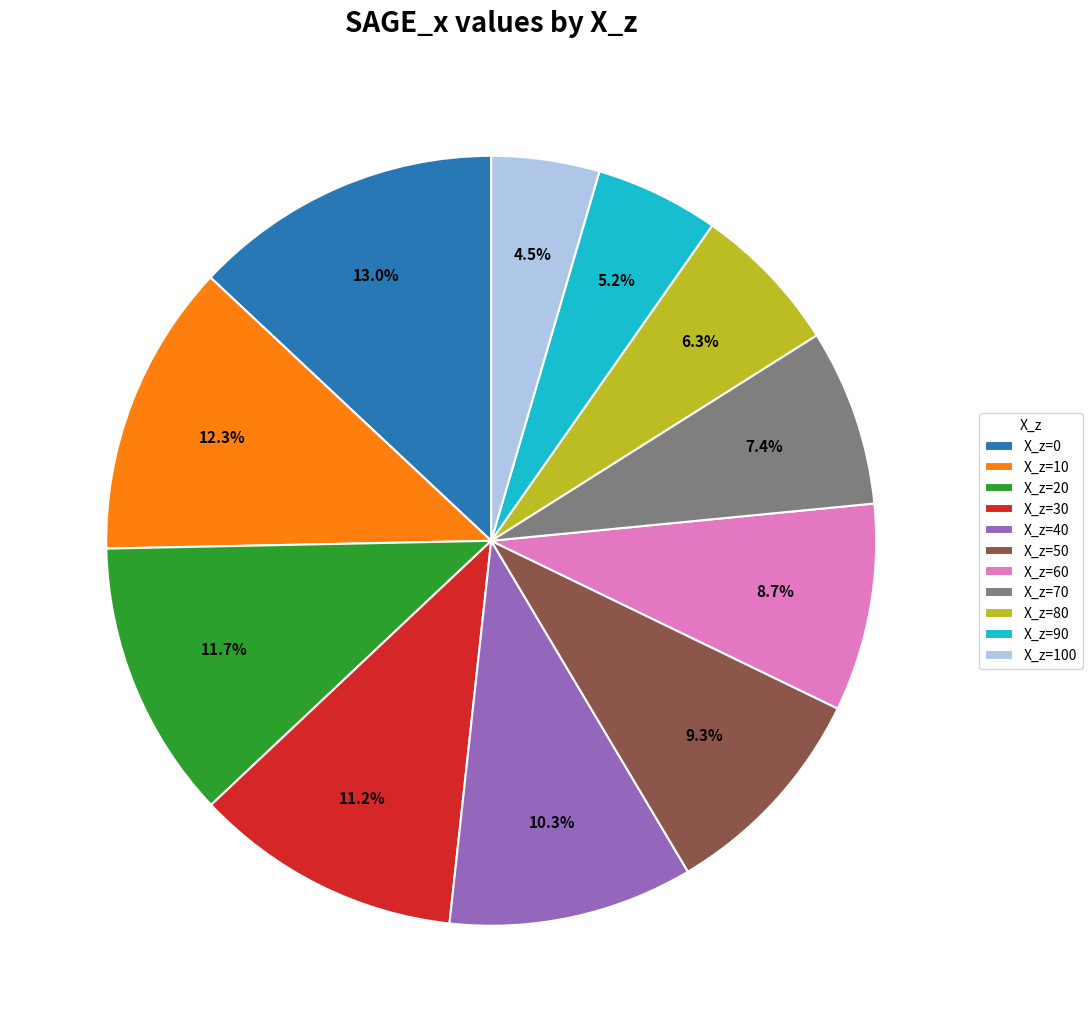

Is there a majority slice in this chart?

No